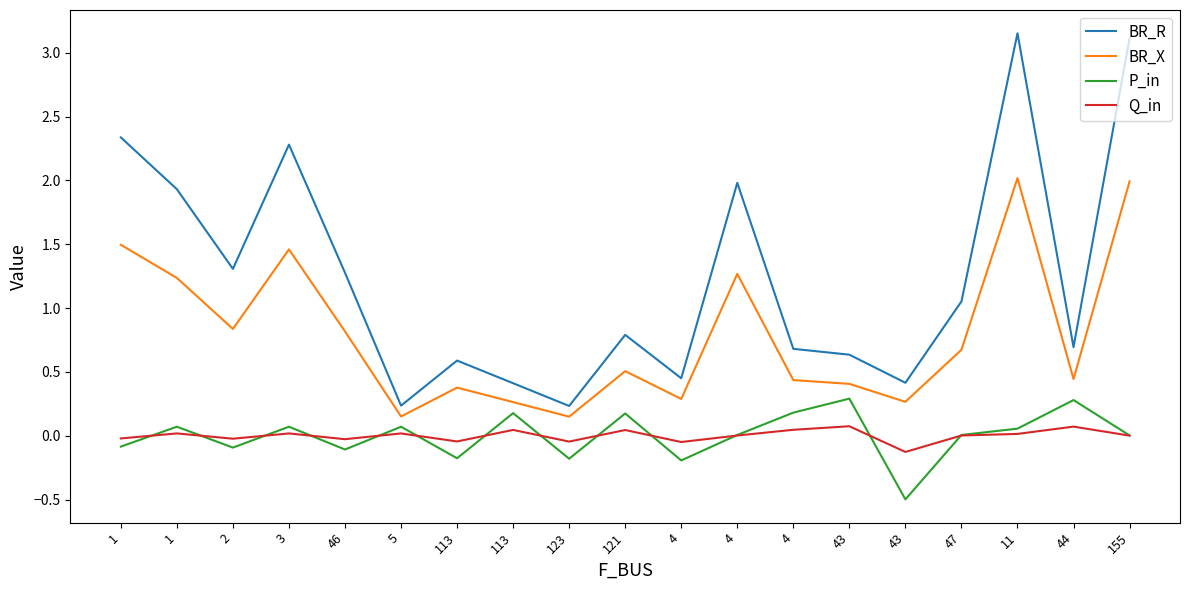

Between 4 and 43, which is larger?

4